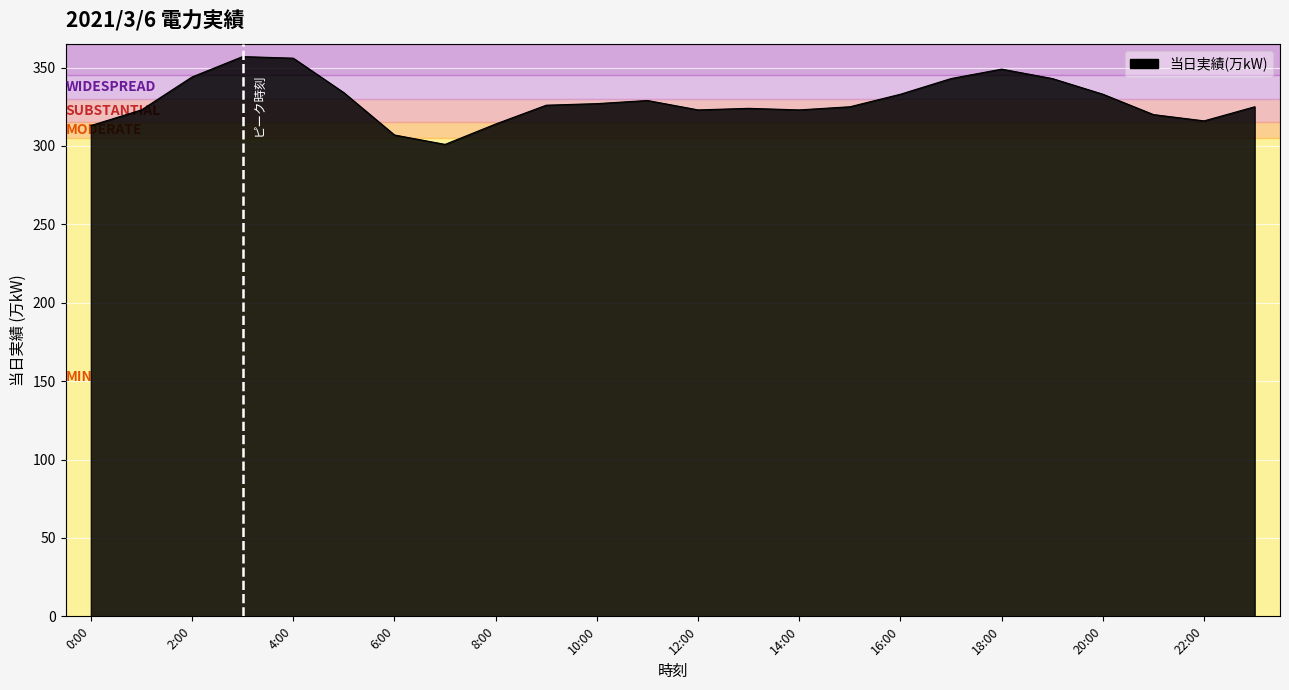

What is the smallest value displayed?

301